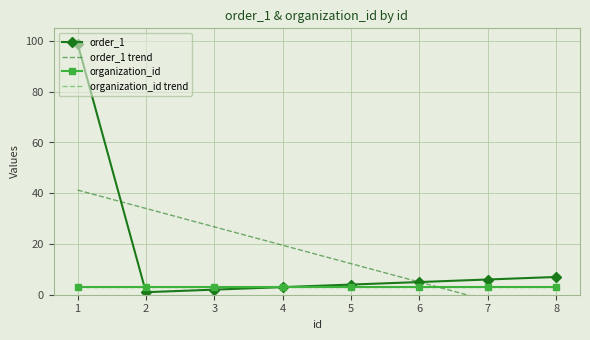

What is the average value of the organization_id trend series?

3.0